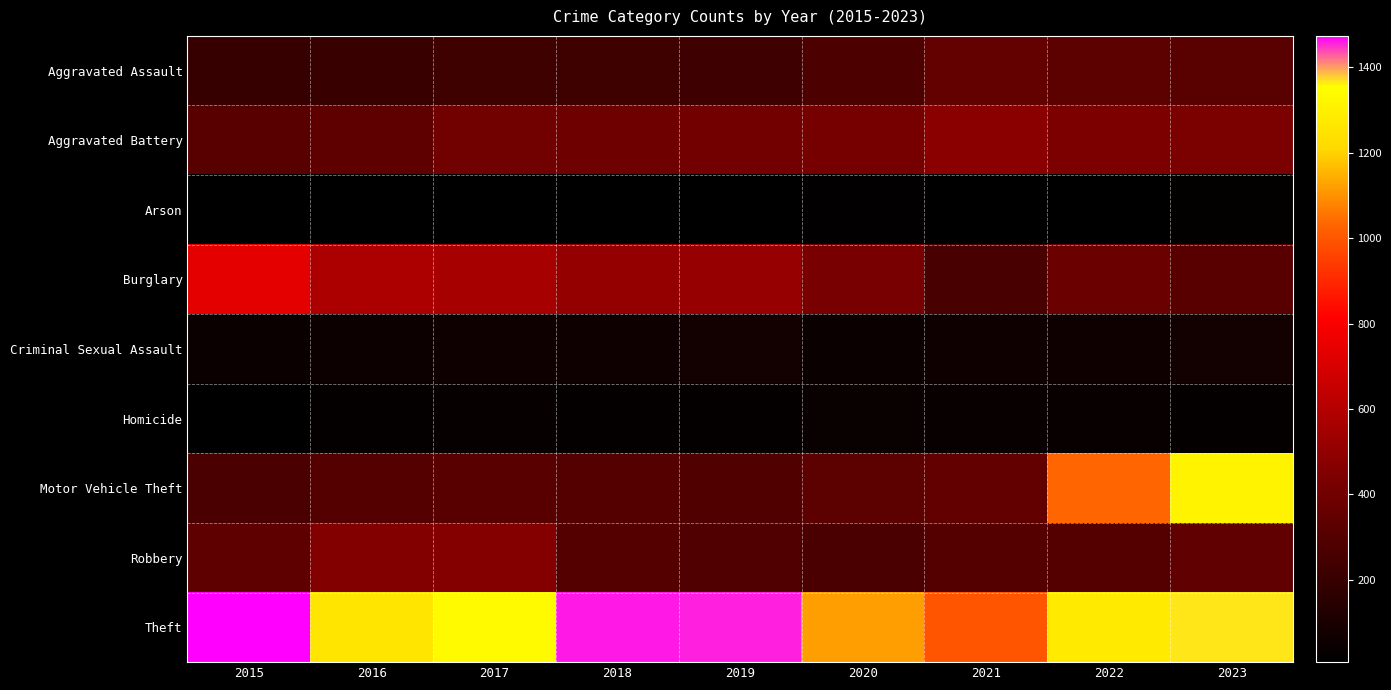

Which category has the lowest value across all series?

2016